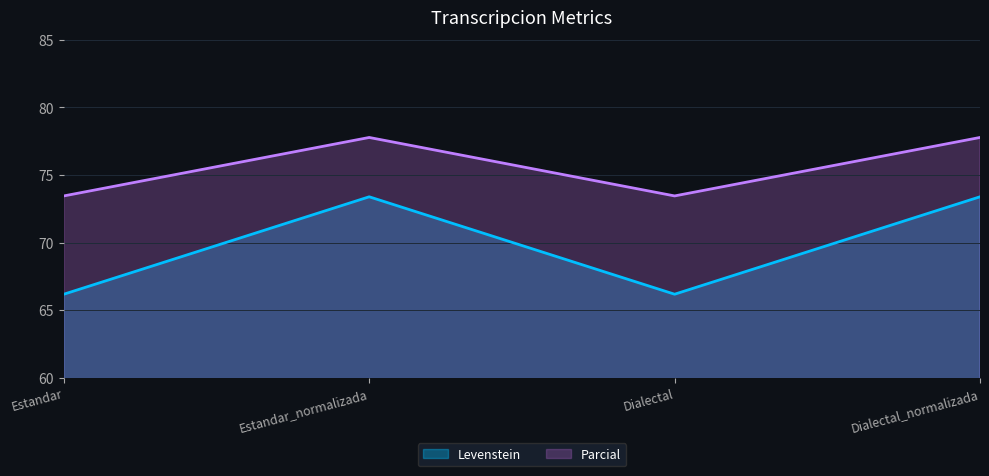

How many Parcial values are between 73 and 77?

2